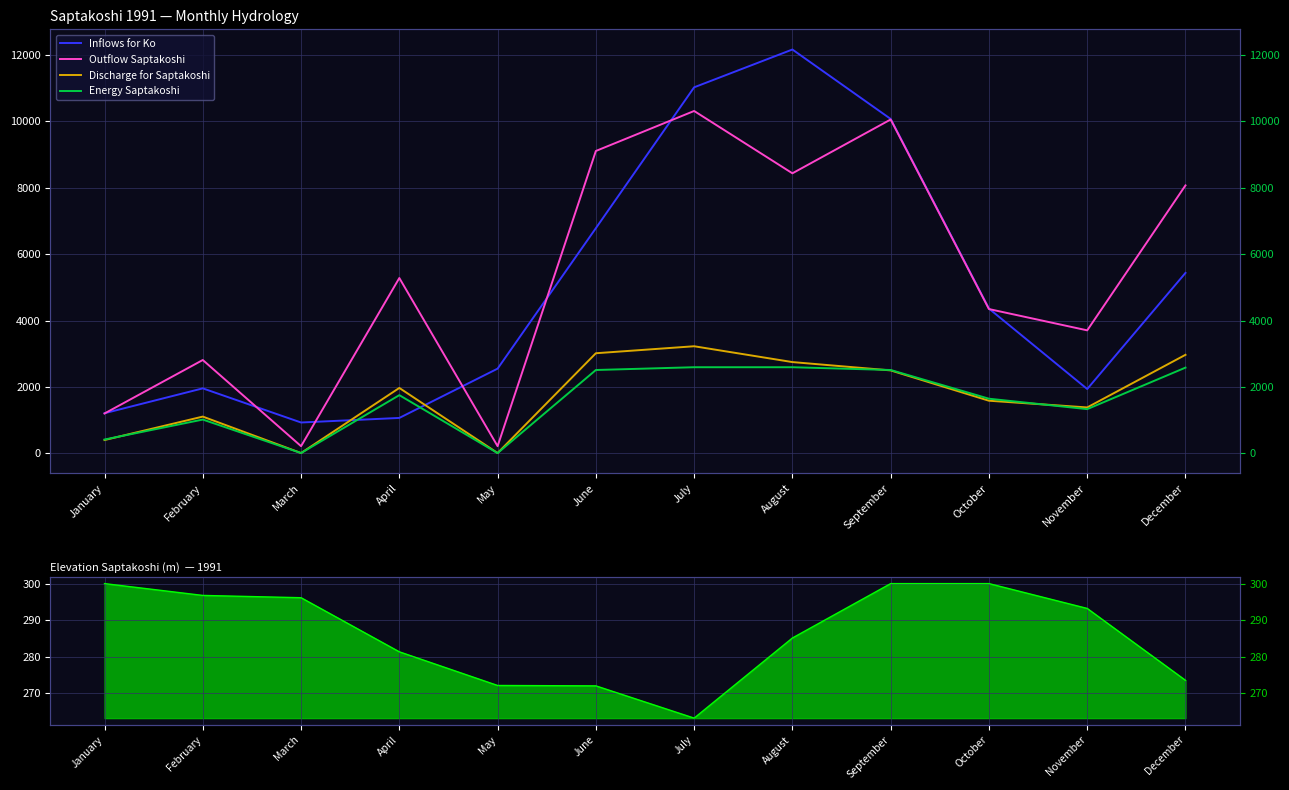

The value of Outflow Saptakoshi at September is 10059.3. True or false?

True